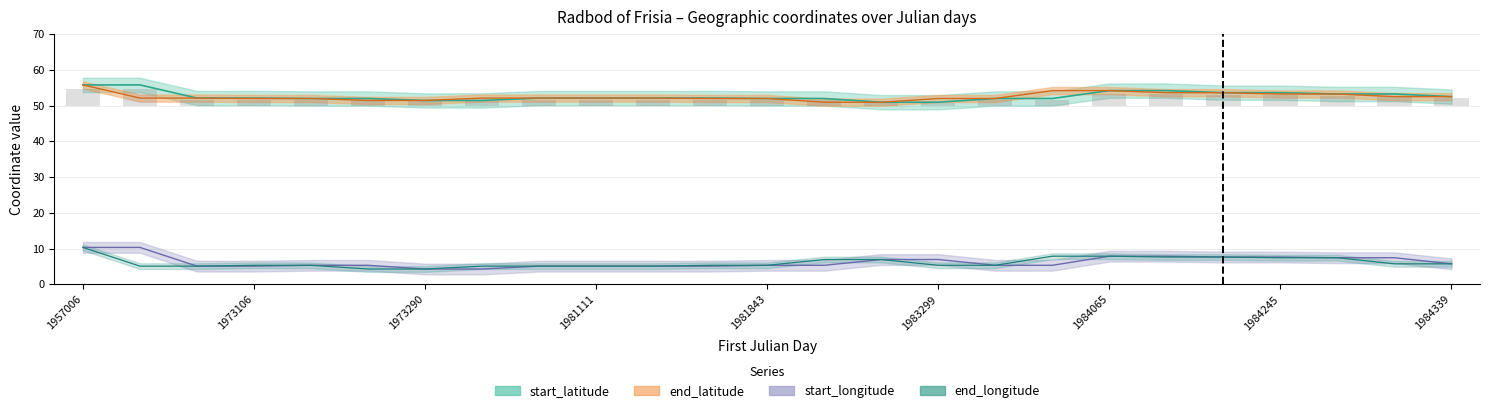

How many data points does each series have?

25